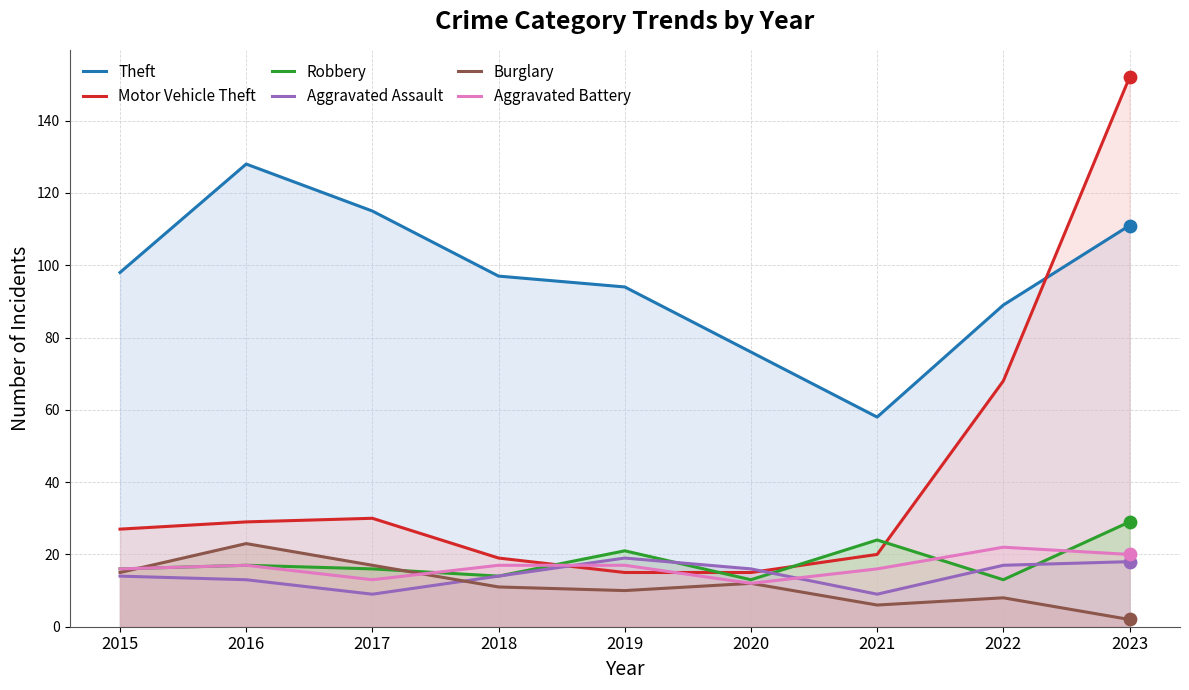

Is the value of Aggravated Battery at 2020 greater than the value of Motor Vehicle Theft at 2018?

No